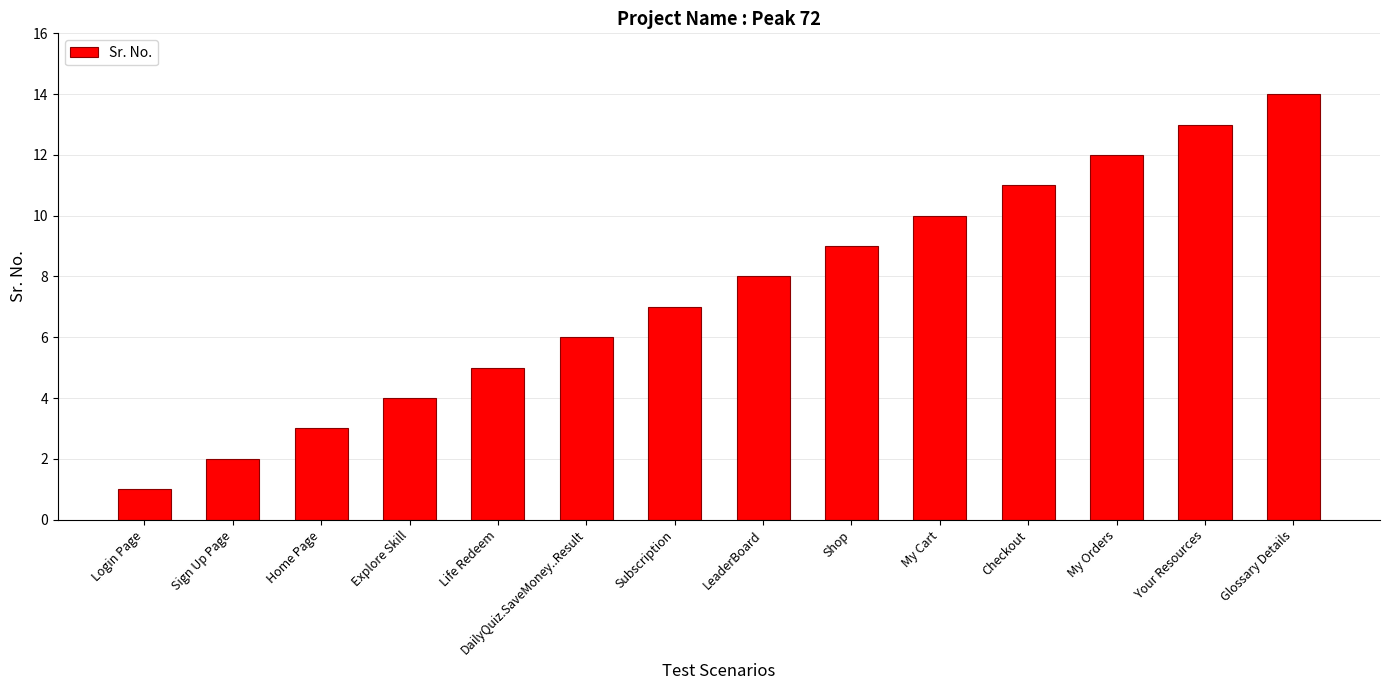

Are the bars horizontal?

No